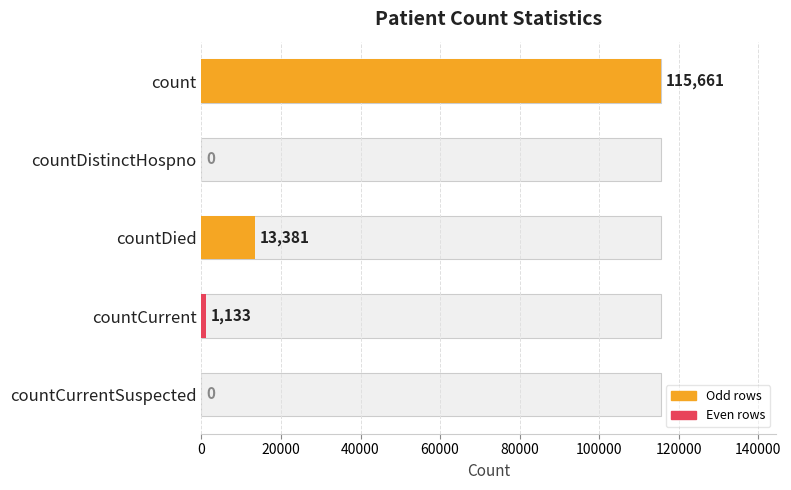

Reading right to left, list all the values displayed in this chart.

0	1133	13381	0	115661